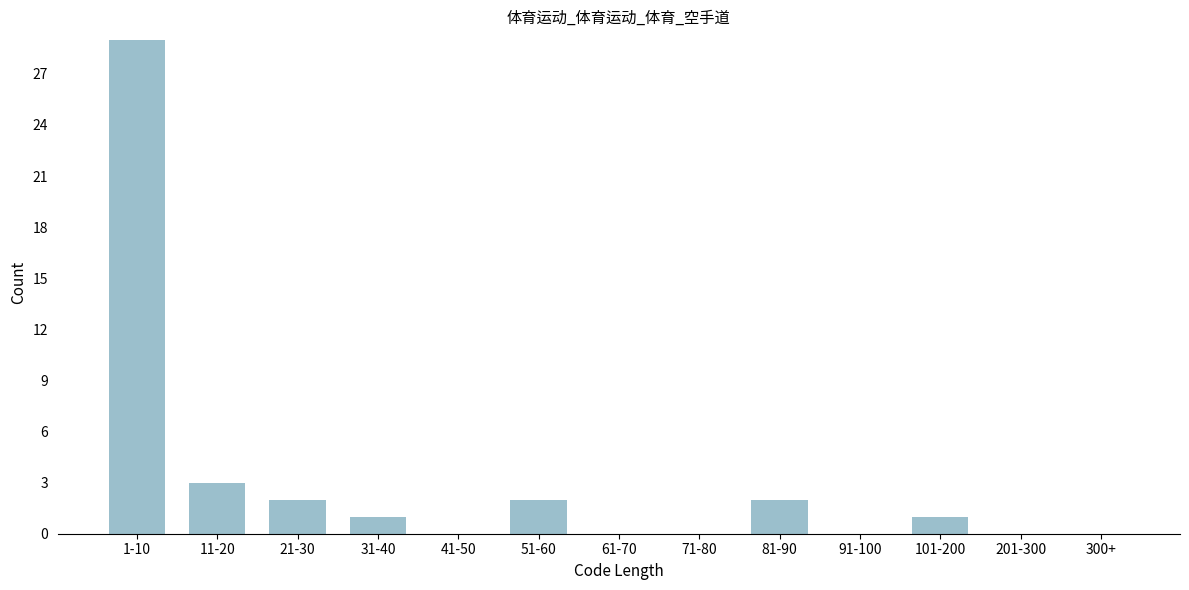

Reading left to right, transcribe all the data shown in this chart.

1-10=29	11-20=3	21-30=2	31-40=1	41-50=0	51-60=2	61-70=0	71-80=0	81-90=2	91-100=0	101-200=1	201-300=0	300+=0